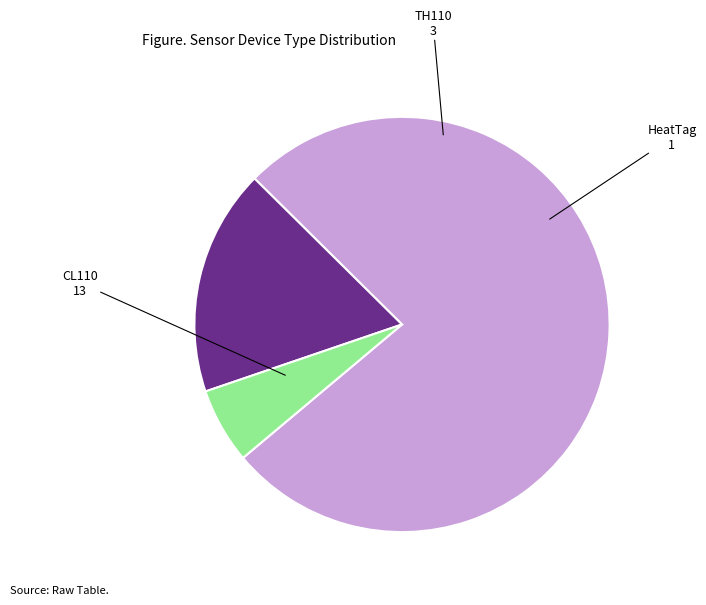

Rank the categories by value from lowest to highest.

HeatTag, TH110, CL110